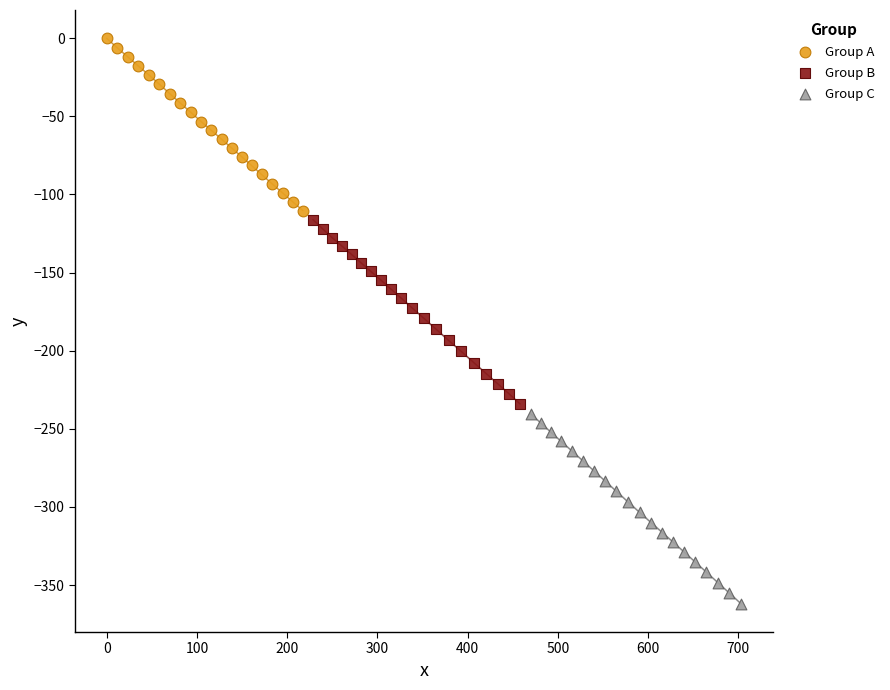

Which series reaches the minimum Y coordinate?

Group C